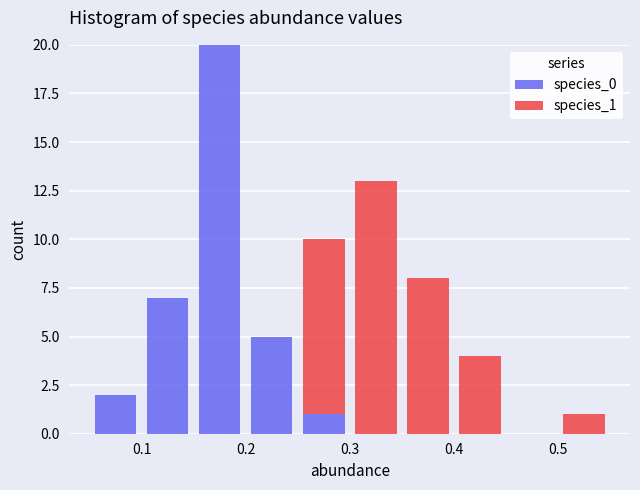

Reading left to right, transcribe this chart: for each stacked bar, give the range it covers on the x-axis and its total height. The values are not printed on the chart, so give them approximately, as read against the axis.

0.05 to 0.10: 2
0.10 to 0.15: 7
0.15 to 0.20: 20
0.20 to 0.25: 5
0.25 to 0.30: 10
0.30 to 0.35: 13
0.35 to 0.40: 8
0.40 to 0.45: 4
0.45 to 0.50: 0
0.50 to 0.55: 1